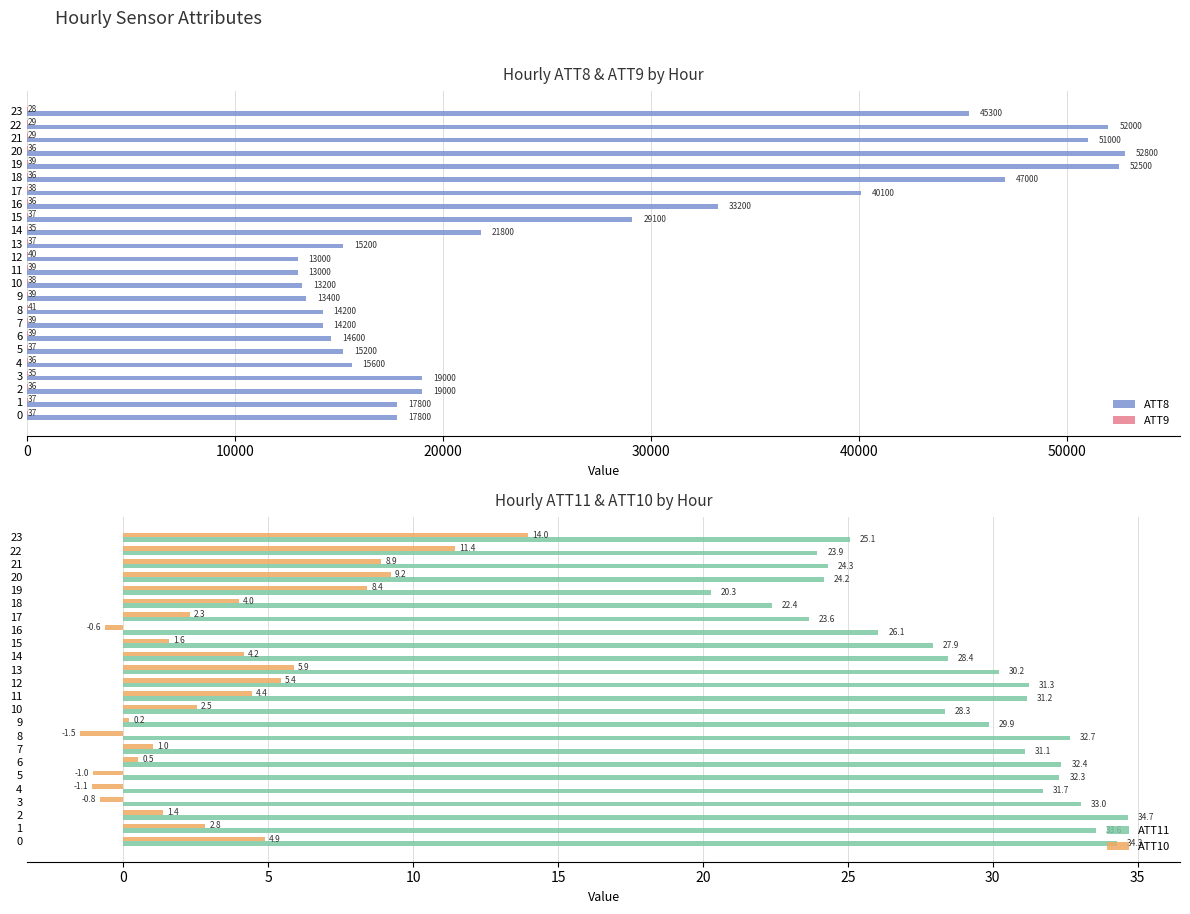

How many groups of bars are there?

24